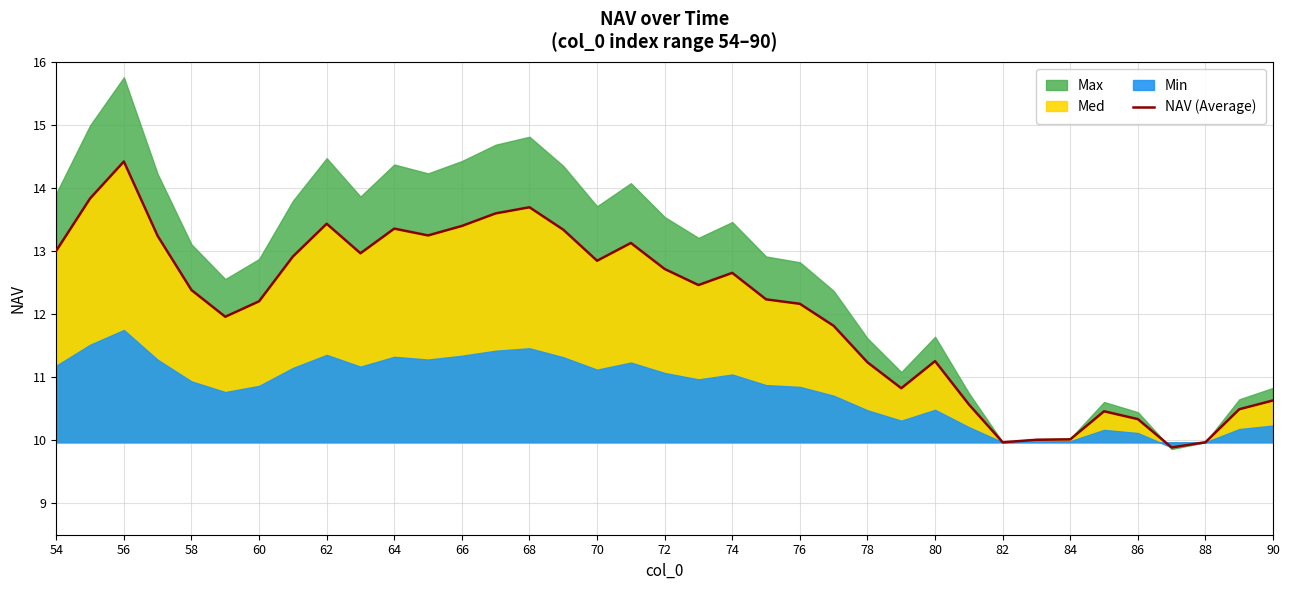

What is the value of the 37th point from the left?

10.6